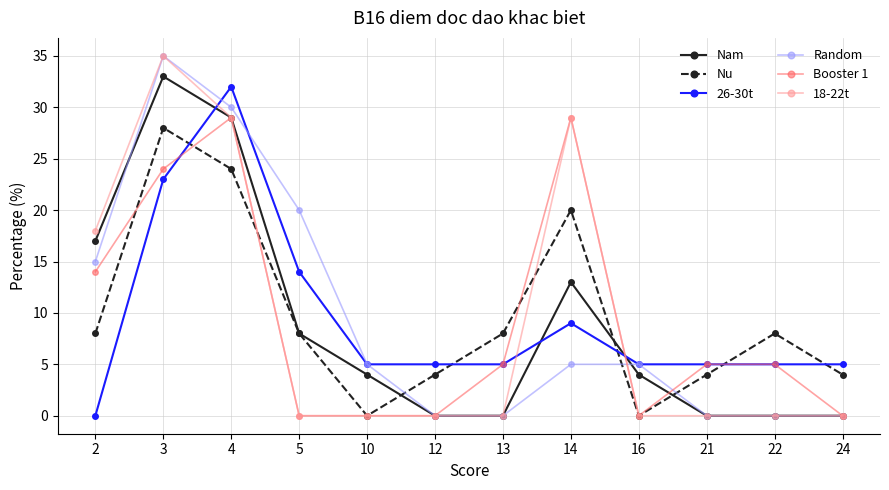

Where do 18-22t and Nu first cross each other?

4 and 5